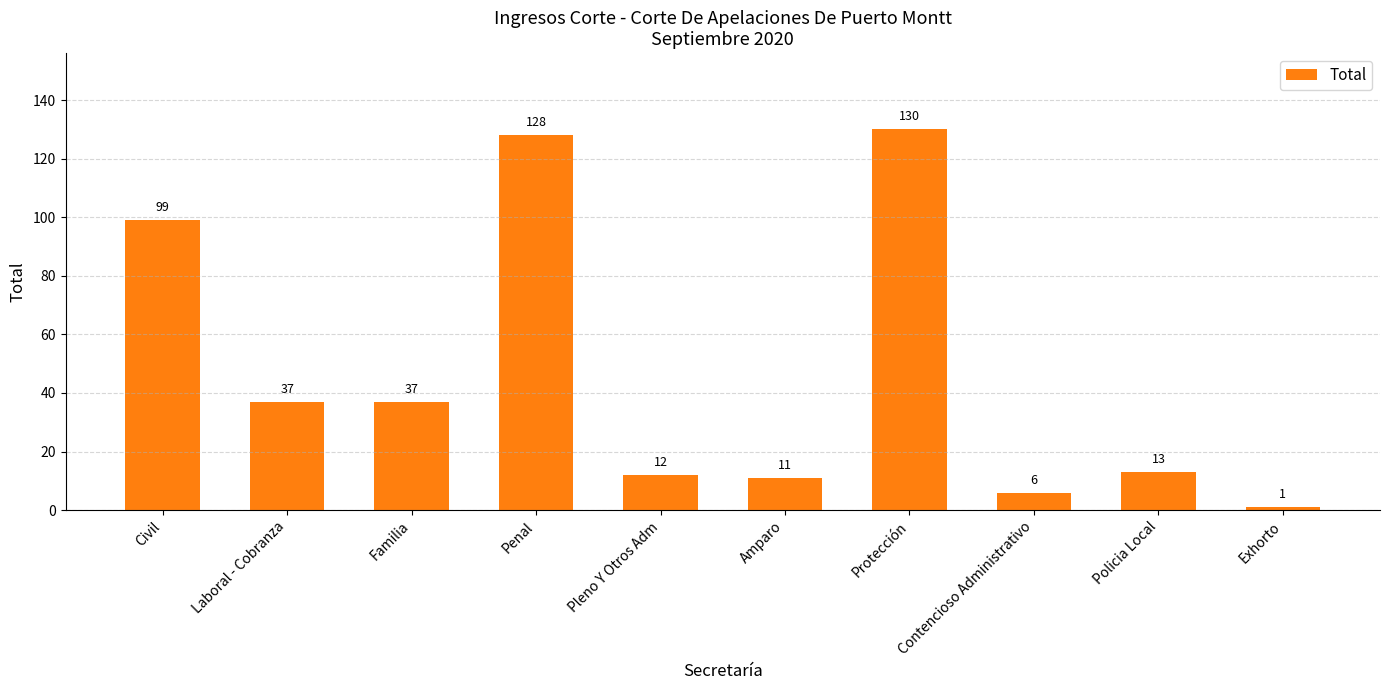

What value does the data have at Civil, to the nearest 50?

100